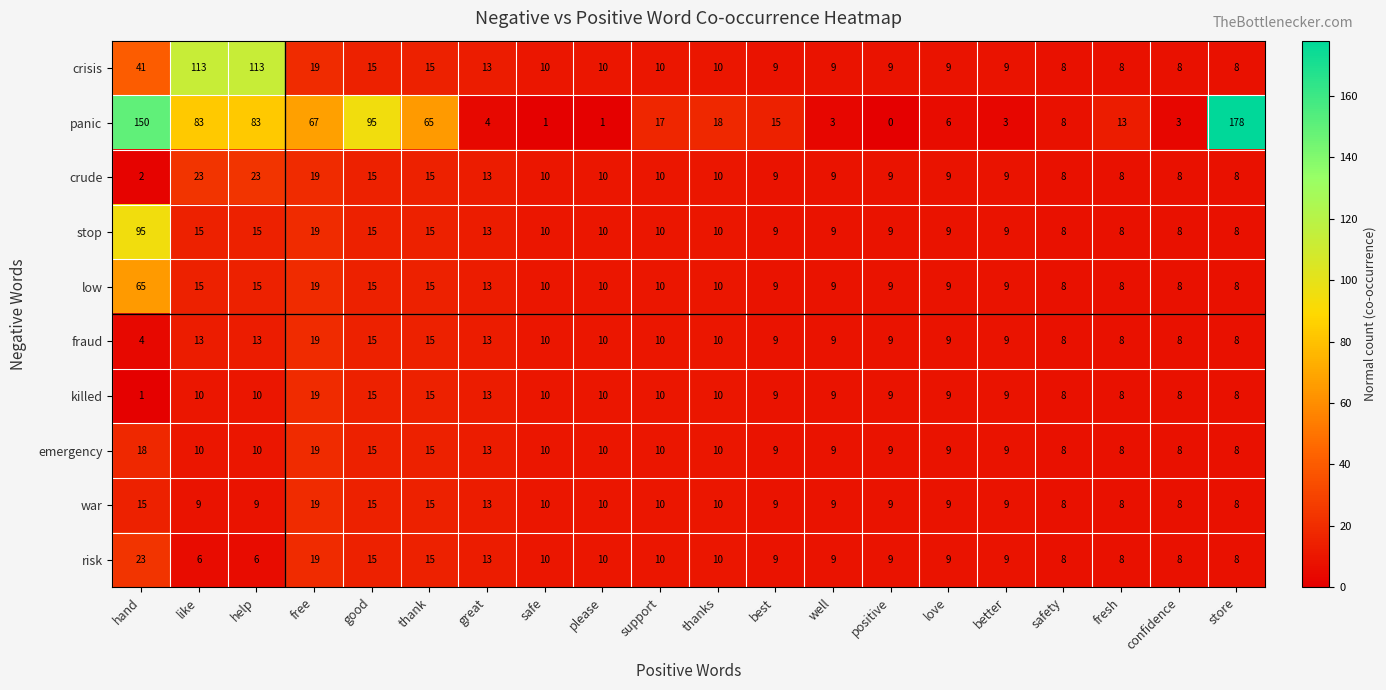

At hand, list the series in order from largest to smallest.

panic, stop, low, crisis, risk, emergency, war, fraud, crude, killed